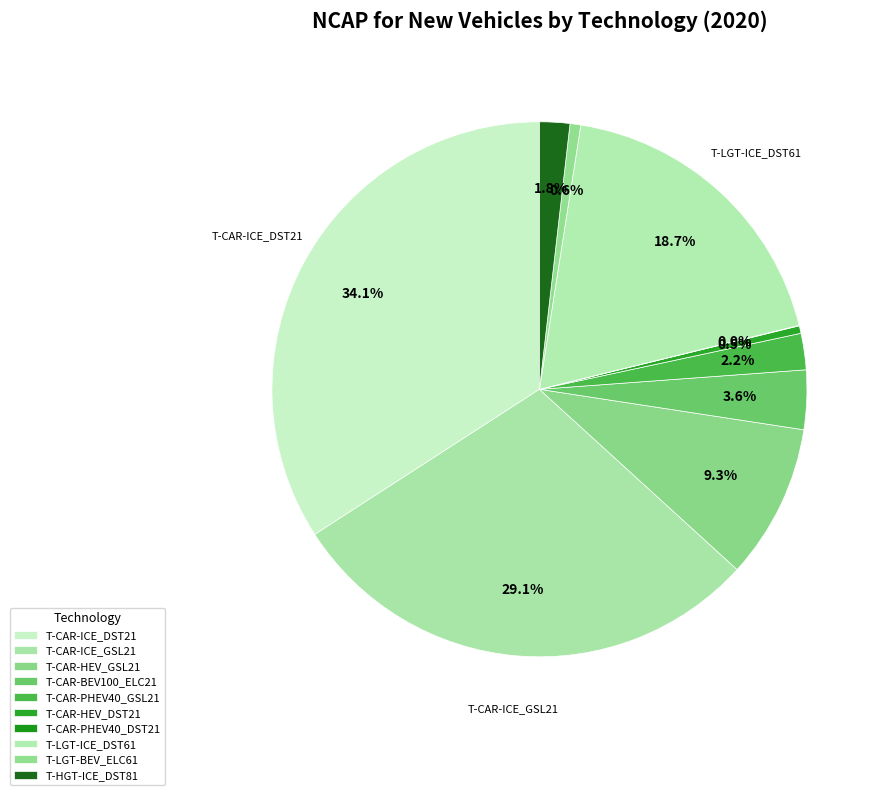

To the nearest percent, what is the average slice percentage?

10%